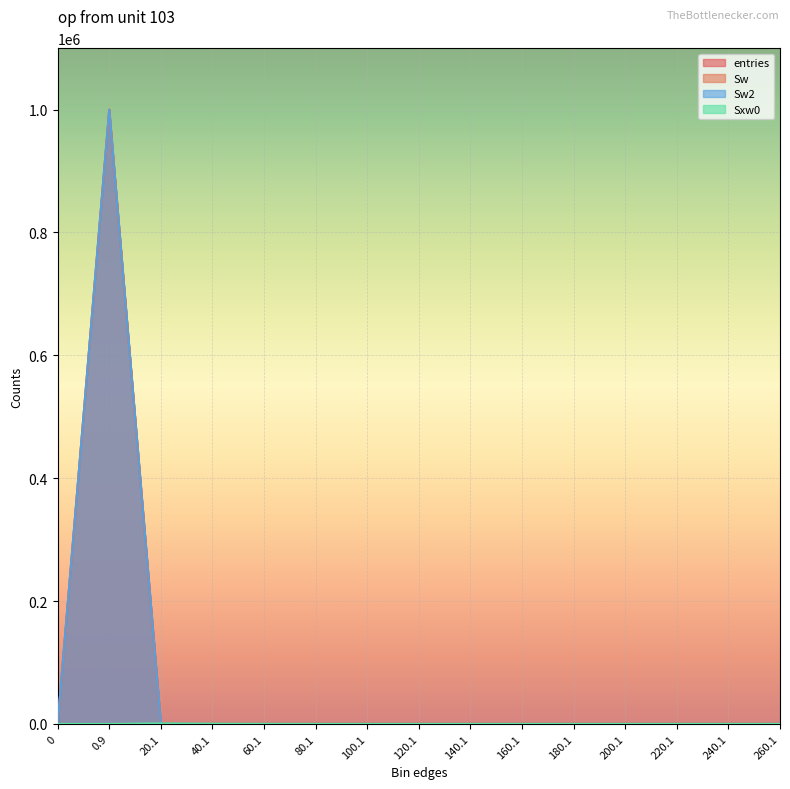

What is the difference between the second highest and minimum values in the Sxw0 series?

343